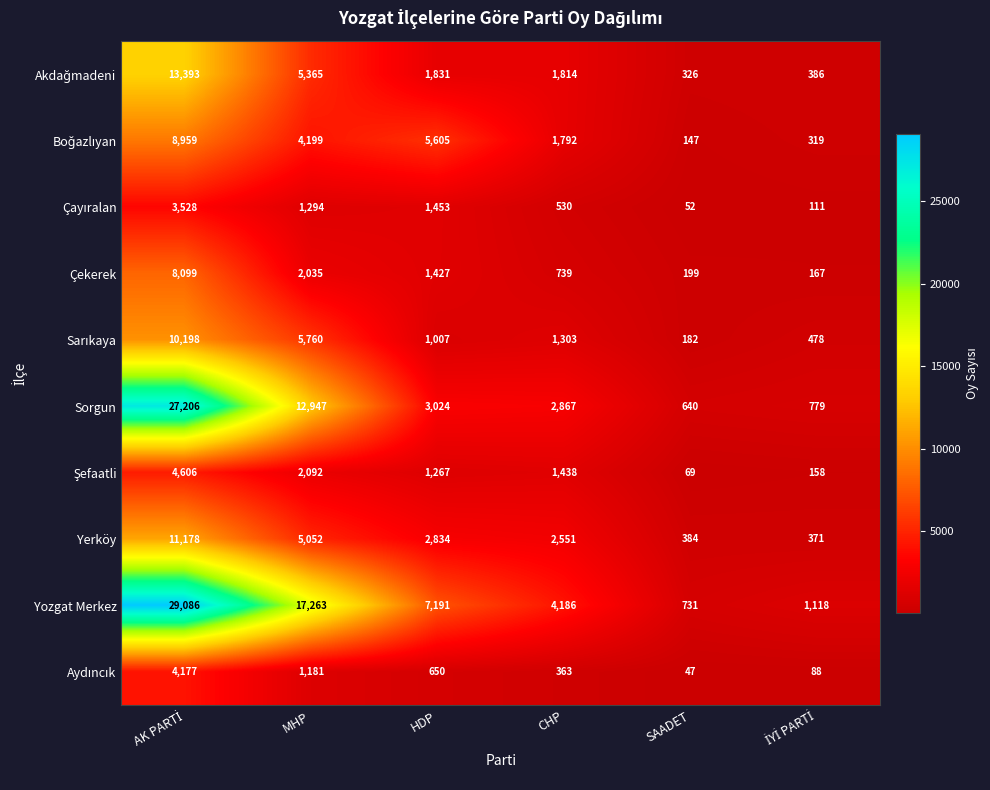

What is the difference between the highest and lowest values at HDP?

6541